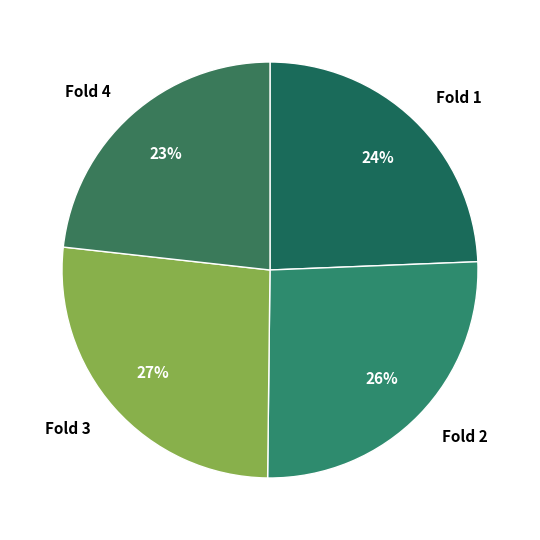

Which slice is the smallest?

Fold 4